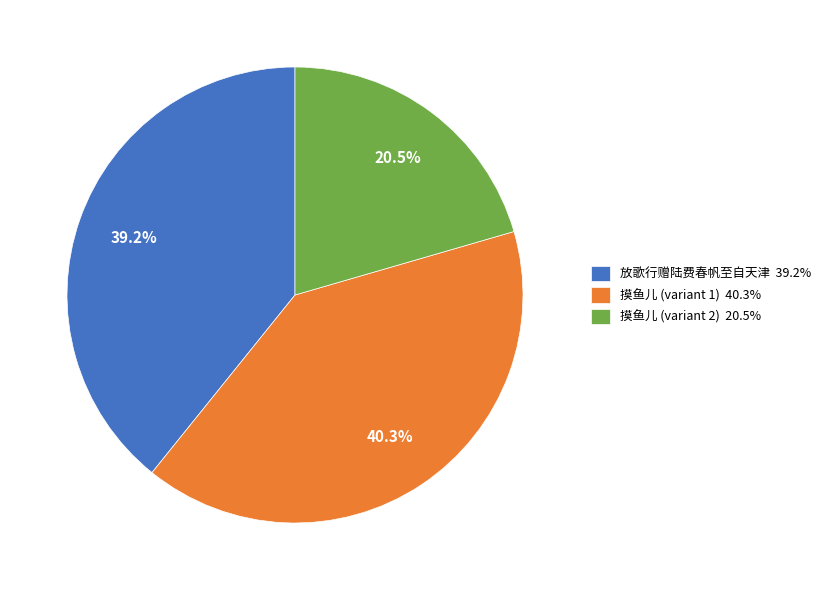

Which slice is the smallest?

摸鱼儿 (variant 2) 20.5%